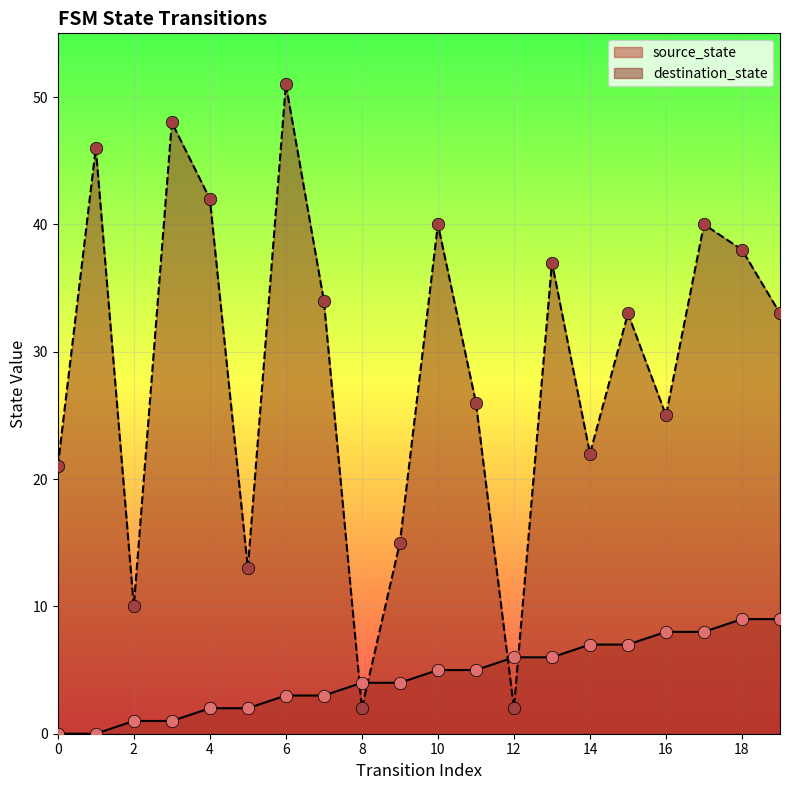

What are all the series names shown in the legend?

source_state, destination_state